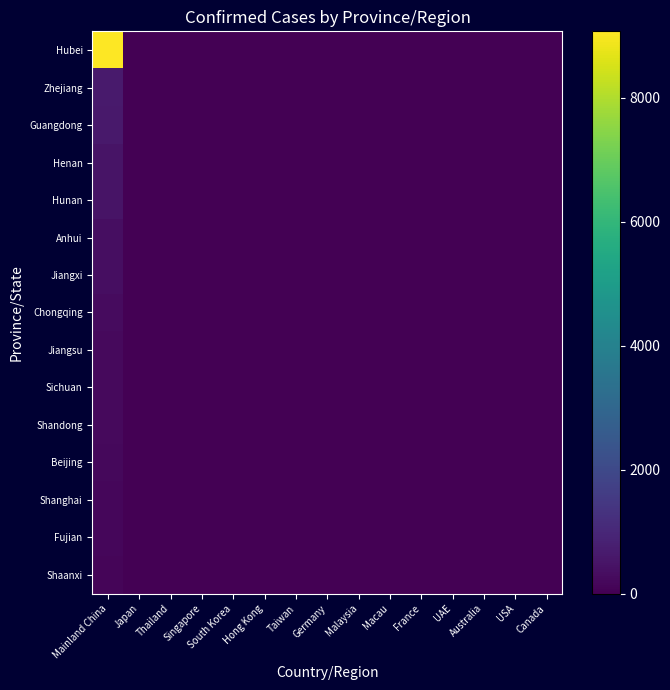

Rank the series at Thailand from lowest to highest value.

Zhejiang, Guangdong, Henan, Hunan, Anhui, Jiangxi, Chongqing, Jiangsu, Sichuan, Shandong, Beijing, Shanghai, Fujian, Shaanxi, Hubei